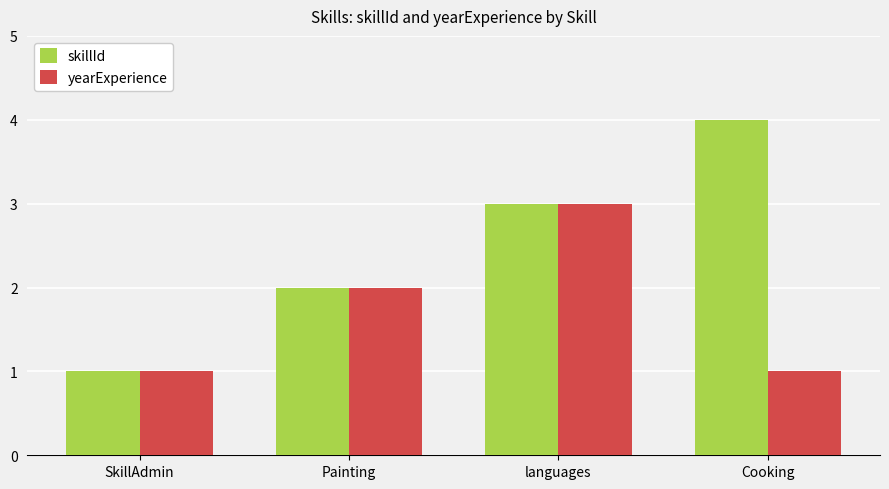

Which series has the largest total across all categories?

skillId